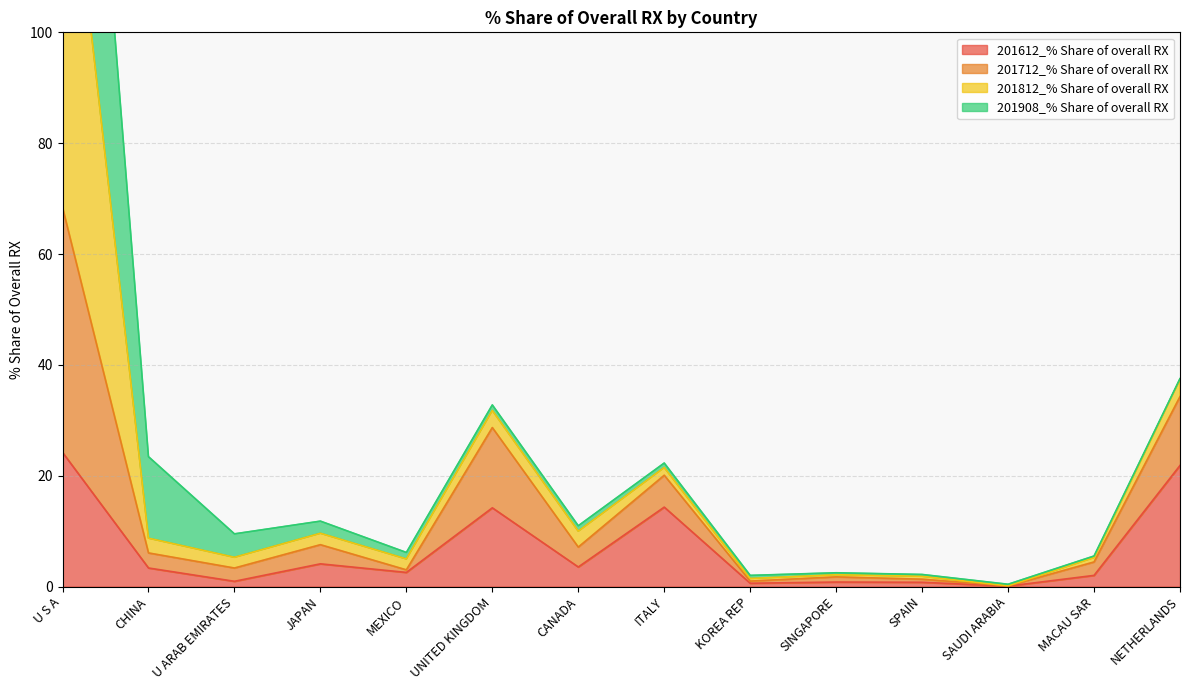

True or false: 201612_% Share of overall RX and 201812_% Share of overall RX intersect in this chart.

False